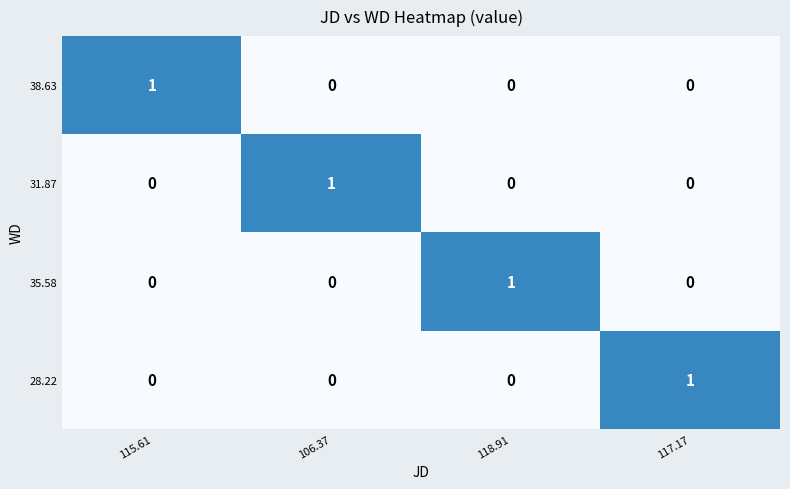

Is it true that 38.63 equals 0 at 118.91?

True